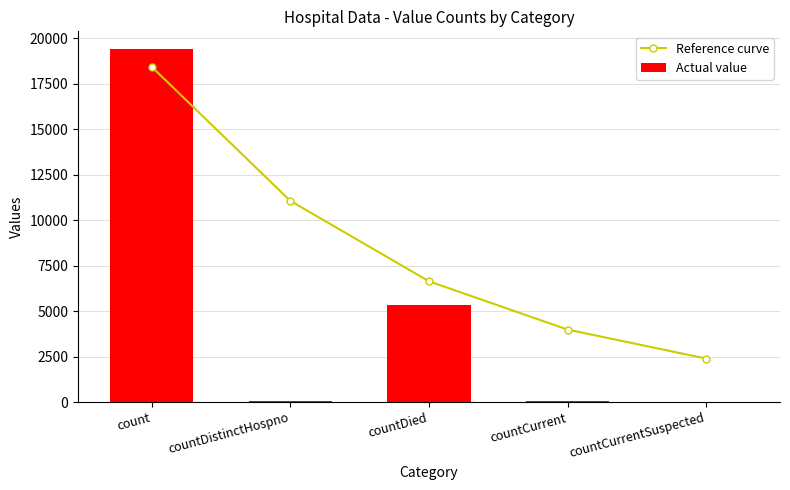

What are all the series names shown in the legend?

Reference curve, Actual value